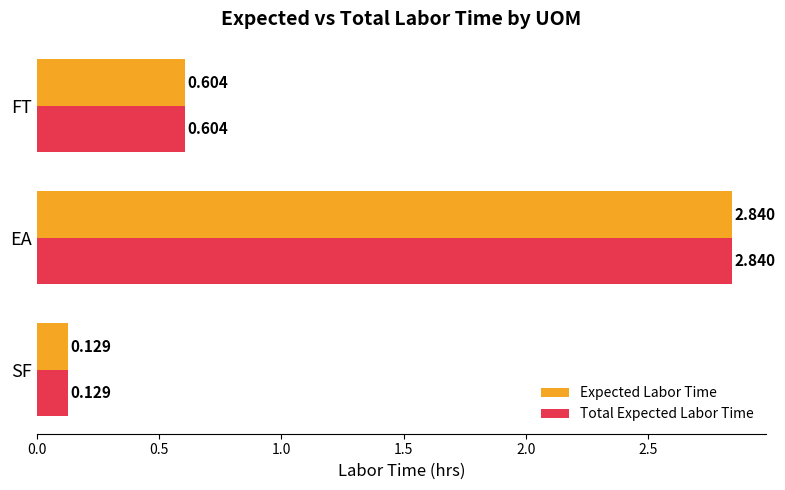

How many distinct data groups are displayed?

2